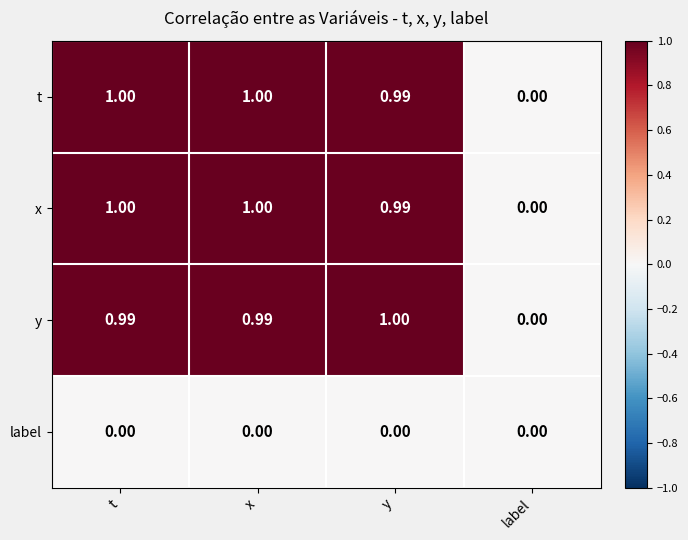

Which category has the lowest value in the t series?

label